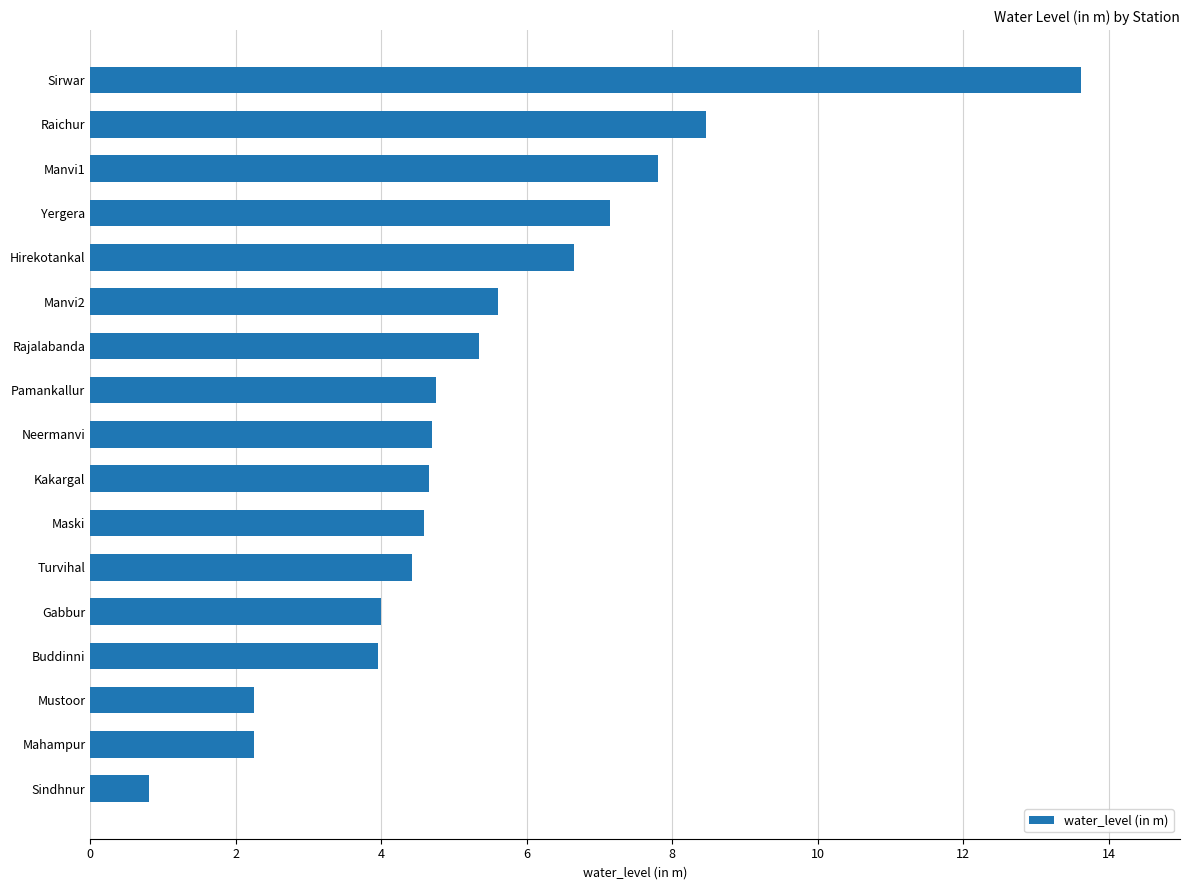

Count the number of data series in this chart.

1